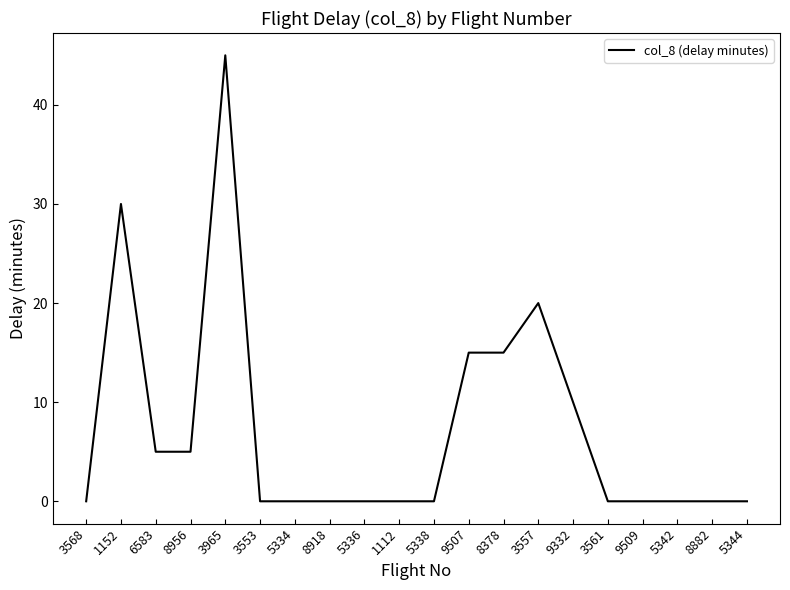

The value at 5342 is 0. True or false?

True